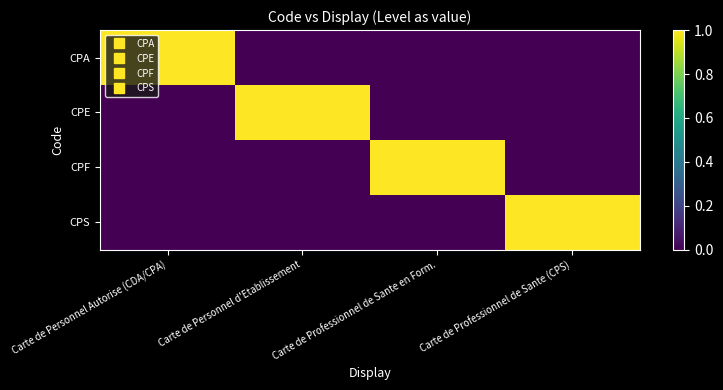

Reading left to right, extract all data points from this chart.

CPA: Carte de Personnel Autorise (CDA/CPA)=1	Carte de Personnel d'Etablissement=0	Carte de Professionnel de Sante en Form.=0	Carte de Professionnel de Sante (CPS)=0
CPE: Carte de Personnel Autorise (CDA/CPA)=0	Carte de Personnel d'Etablissement=1	Carte de Professionnel de Sante en Form.=0	Carte de Professionnel de Sante (CPS)=0
CPF: Carte de Personnel Autorise (CDA/CPA)=0	Carte de Personnel d'Etablissement=0	Carte de Professionnel de Sante en Form.=1	Carte de Professionnel de Sante (CPS)=0
CPS: Carte de Personnel Autorise (CDA/CPA)=0	Carte de Personnel d'Etablissement=0	Carte de Professionnel de Sante en Form.=0	Carte de Professionnel de Sante (CPS)=1